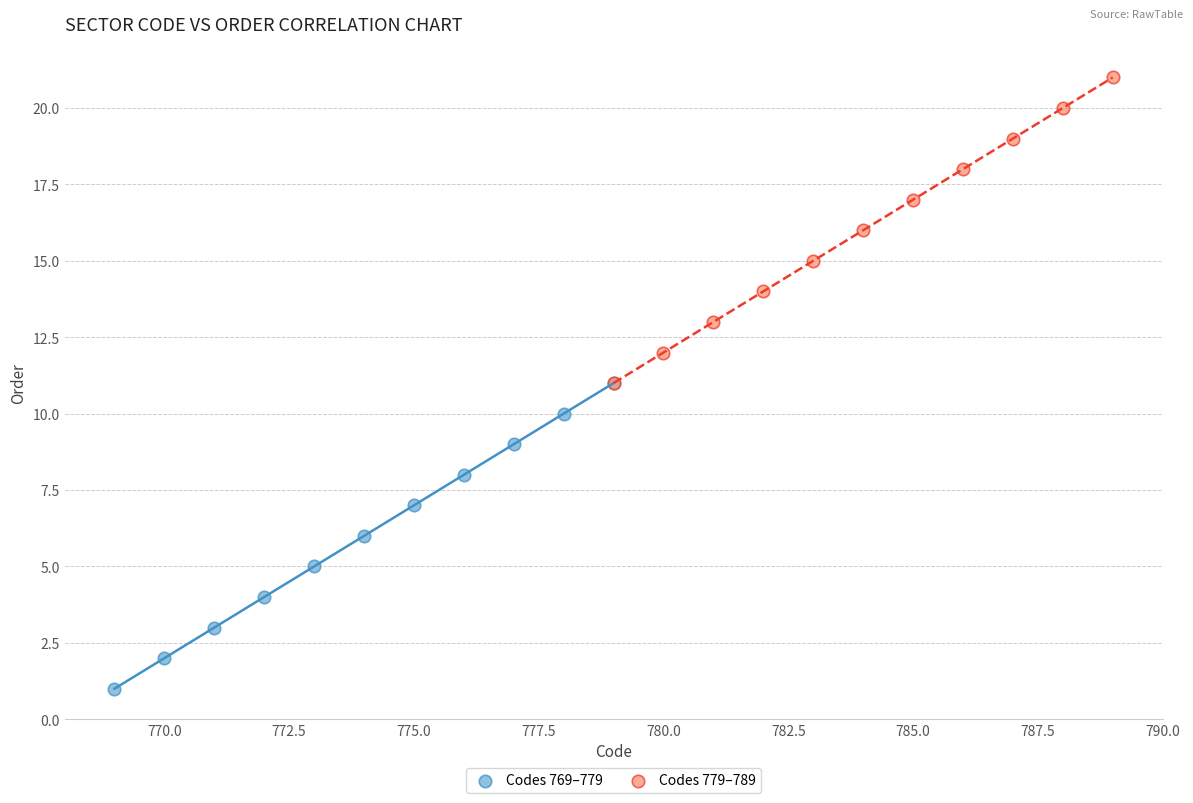

Which series contains the highest Y value?

Codes 779–789